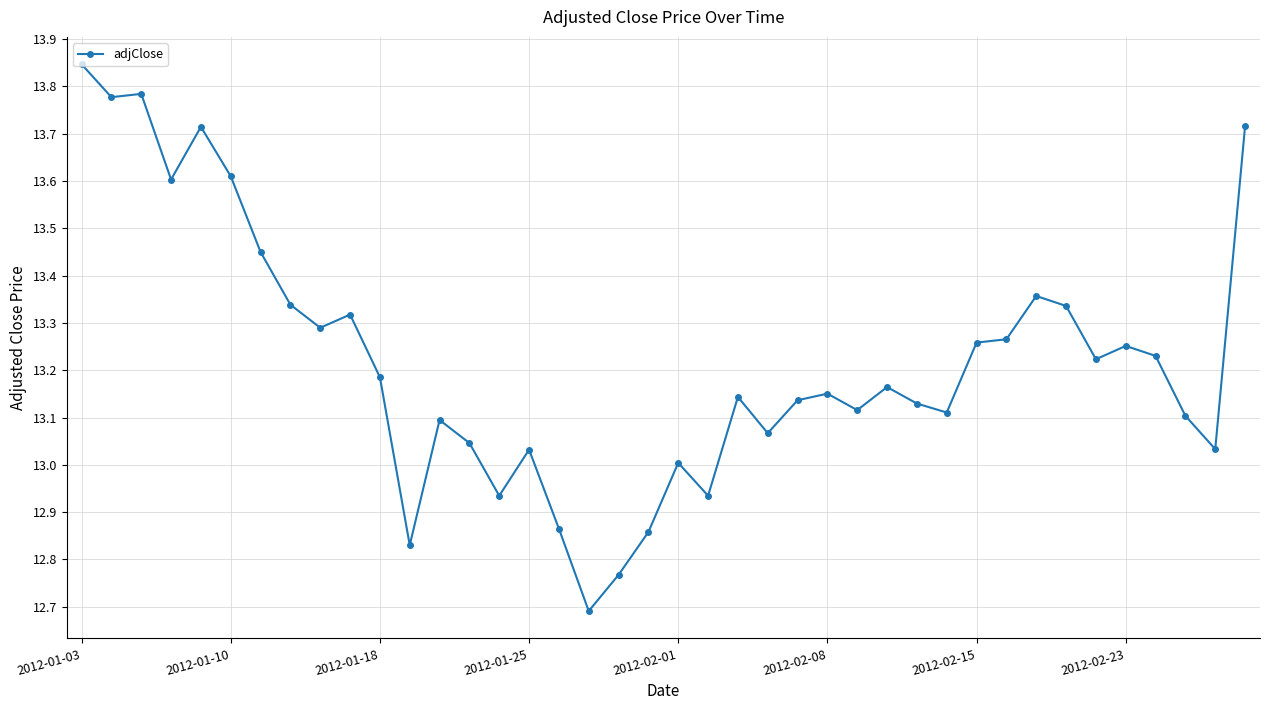

Does the chart display data point markers on the line(s)?

Yes